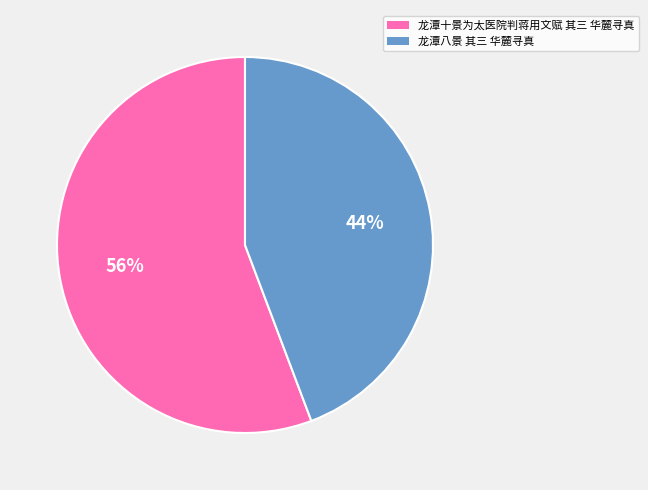

Which slice represents more than half of the pie?

龙潭十景为太医院判蒋用文赋 其三 华麓寻真